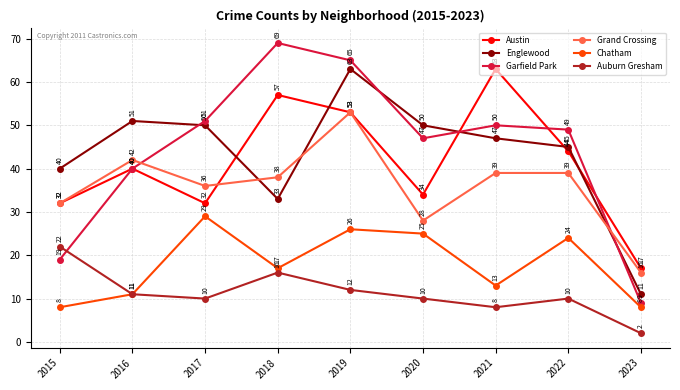

At which category does the chart reach its peak across all series?

2018